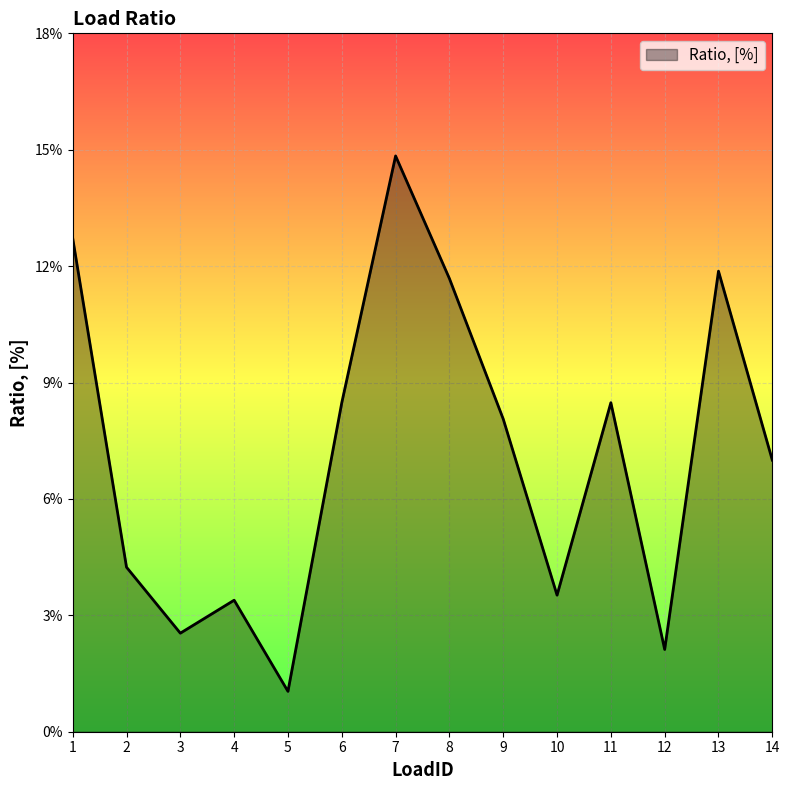

Reading right to left, extract all data points from this chart.

14=0.1	13=0.1	12=0.0	11=0.1	10=0.0	9=0.1	8=0.1	7=0.1	6=0.1	5=0.0	4=0.0	3=0.0	2=0.0	1=0.1